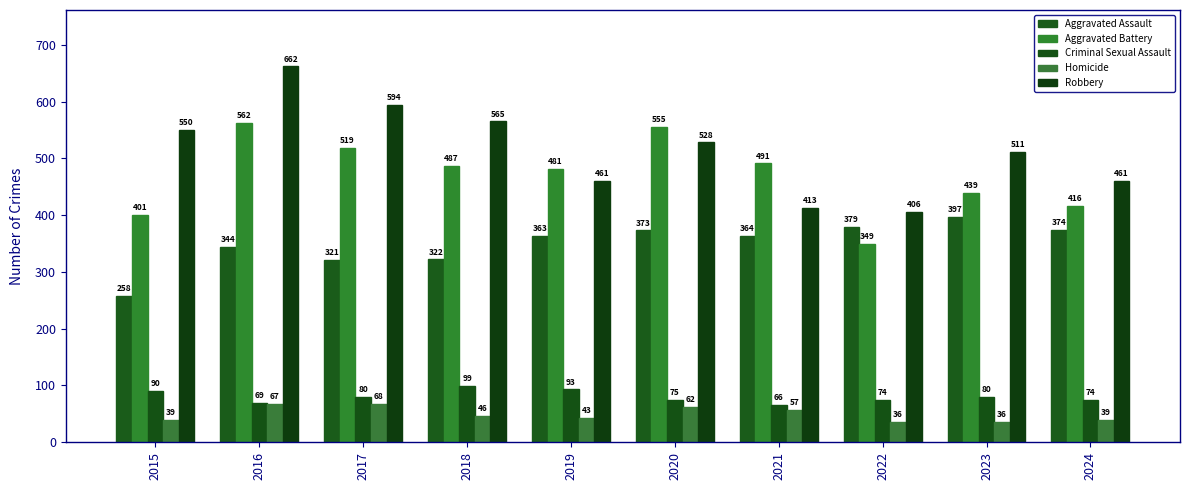

Are the bars horizontal?

No